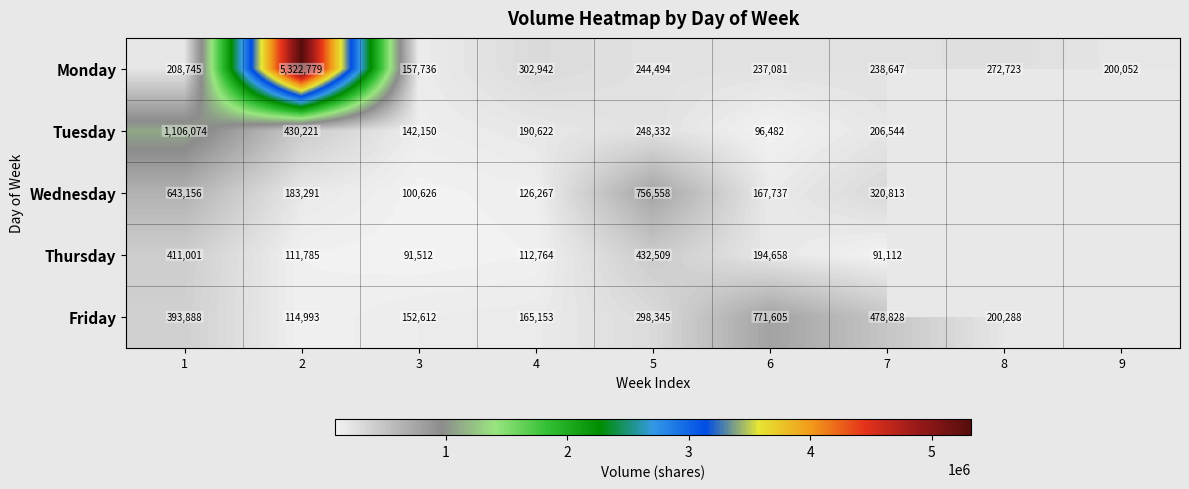

How many series are shown in this chart?

5